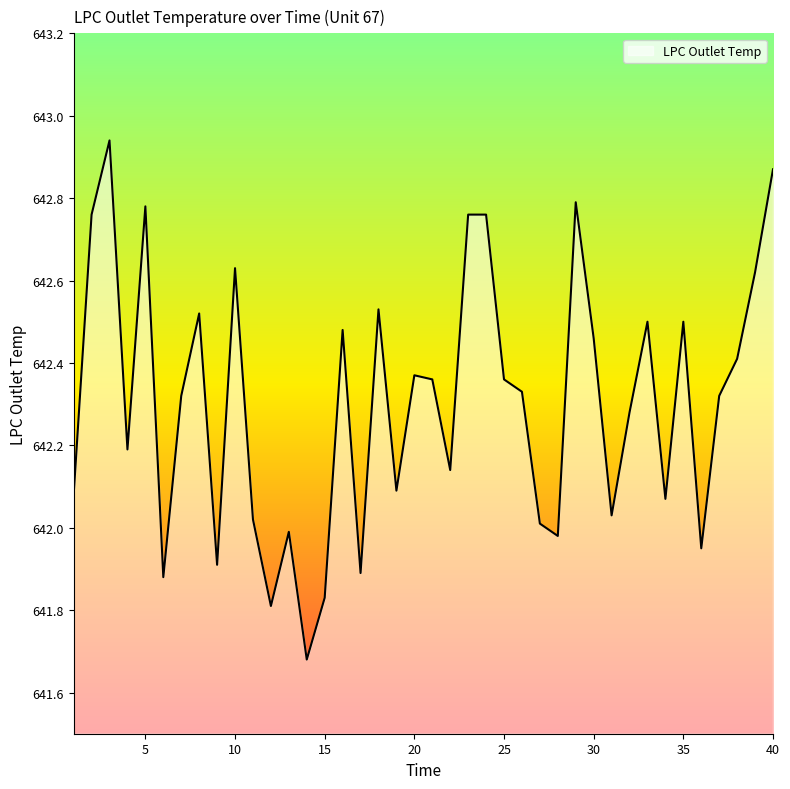

Which label corresponds to the smallest value in the chart?

14